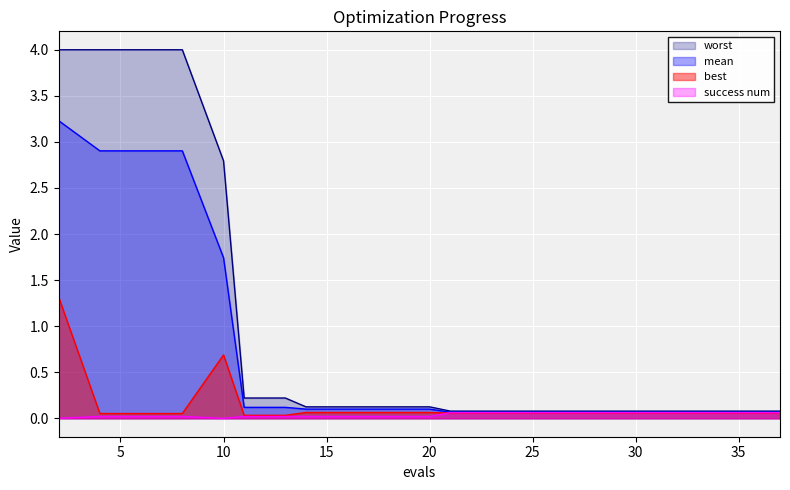

True or false: best has more than 2 points higher than both neighbors.

False